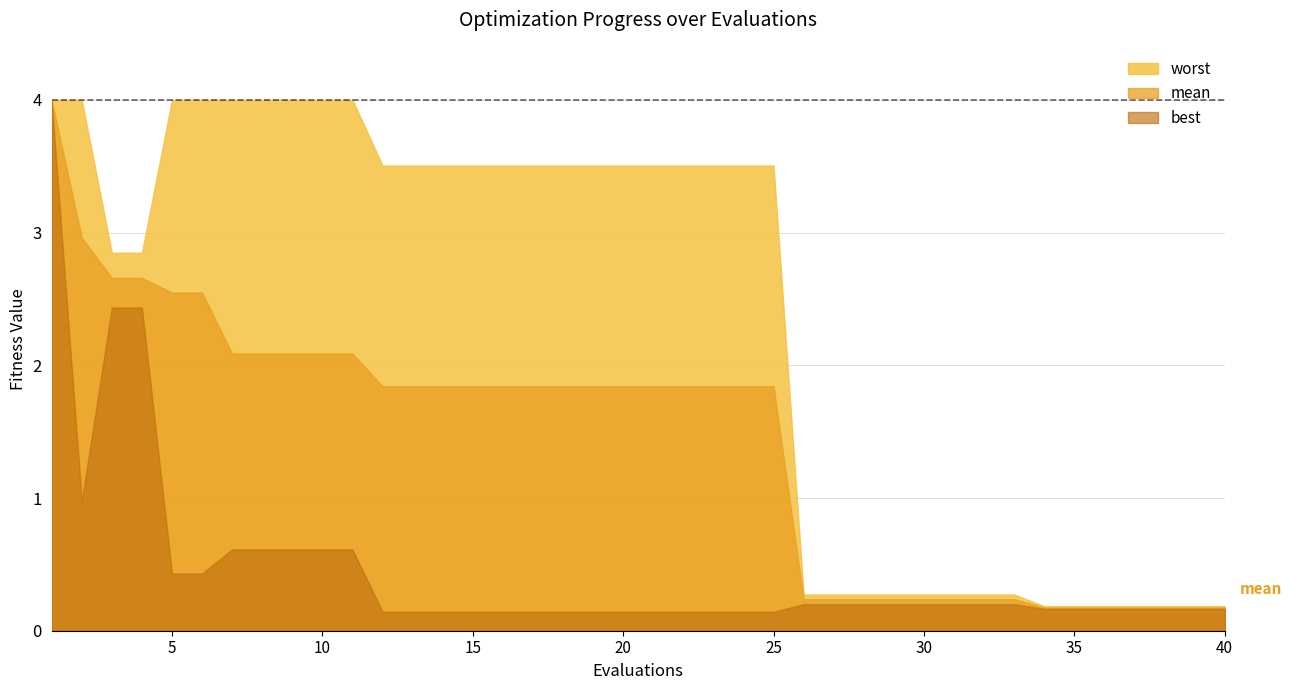

What is the greatest value displayed?

4.0